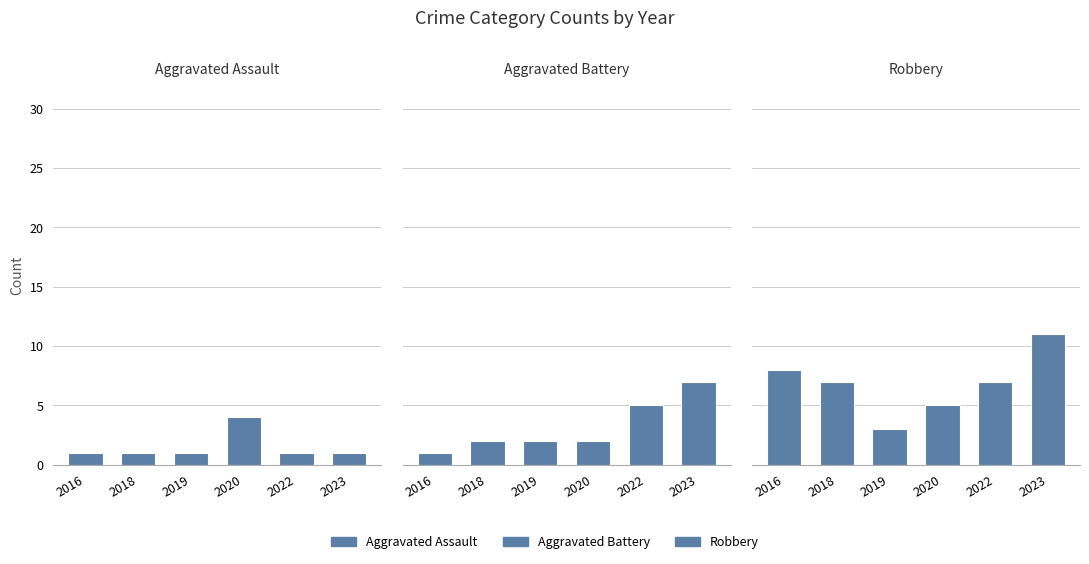

What is the sum of all Aggravated Battery values?

19